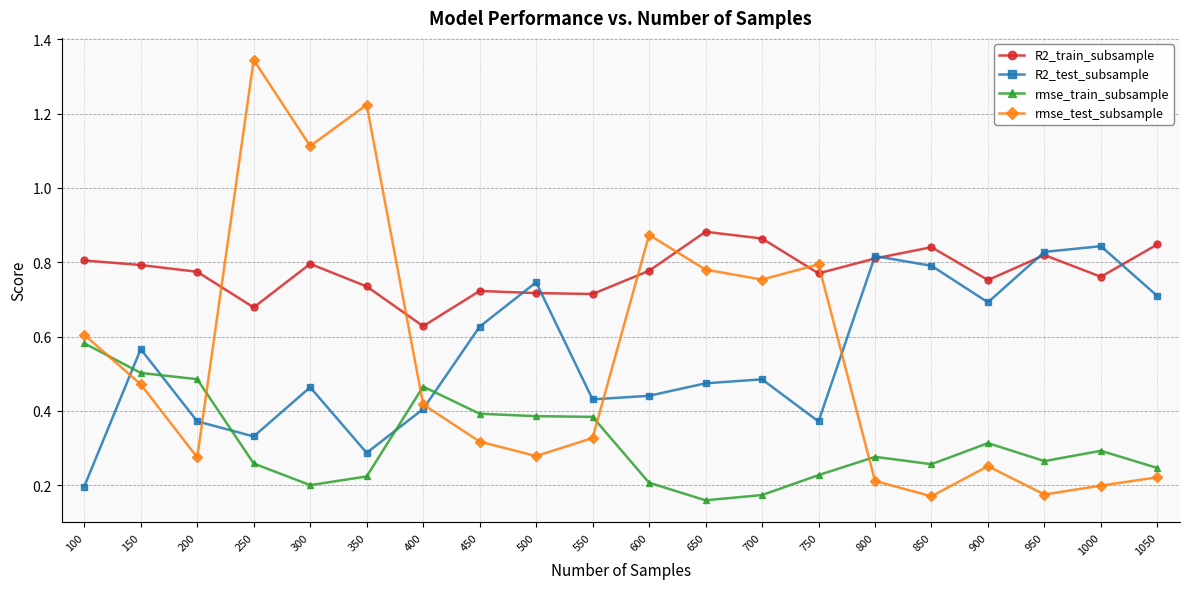

True or false: rmse_train_subsample and R2_train_subsample intersect in this chart.

False